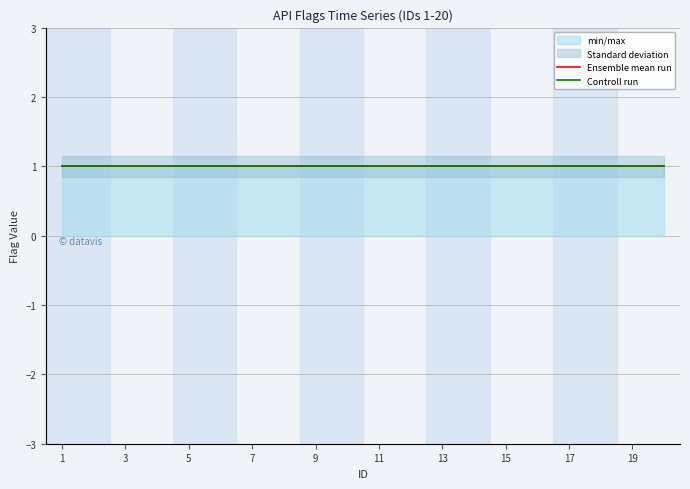

The value of is_need_token at 15 is 1. True or false?

True